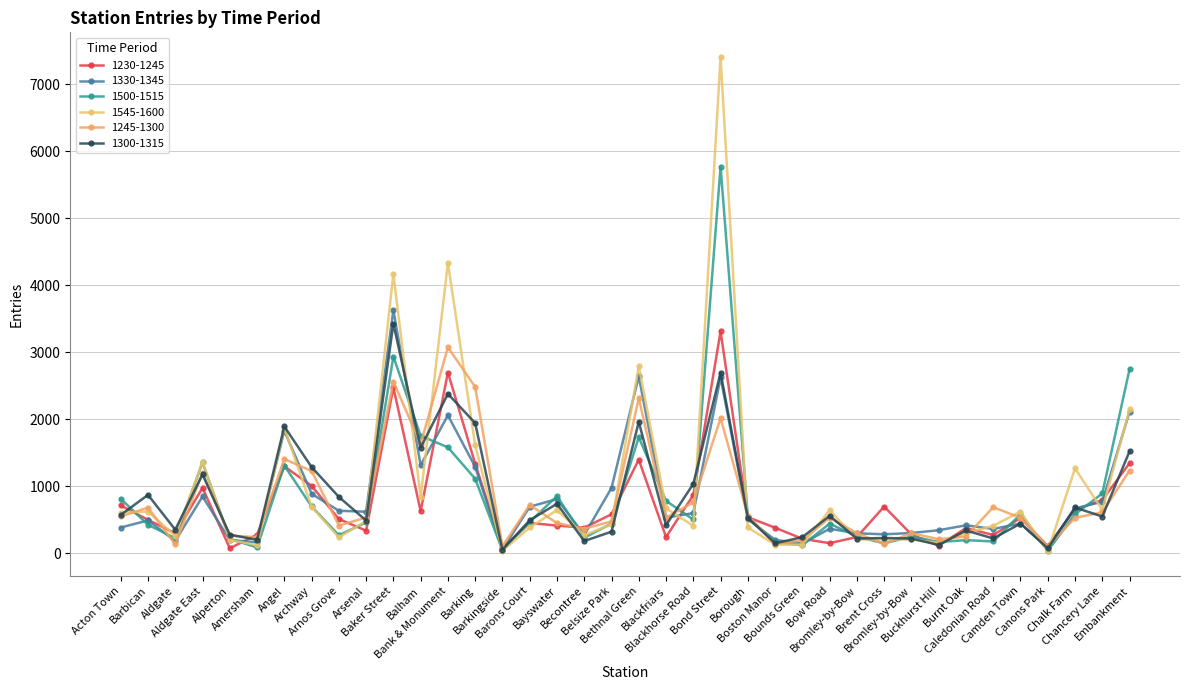

Count the number of data series in this chart.

6